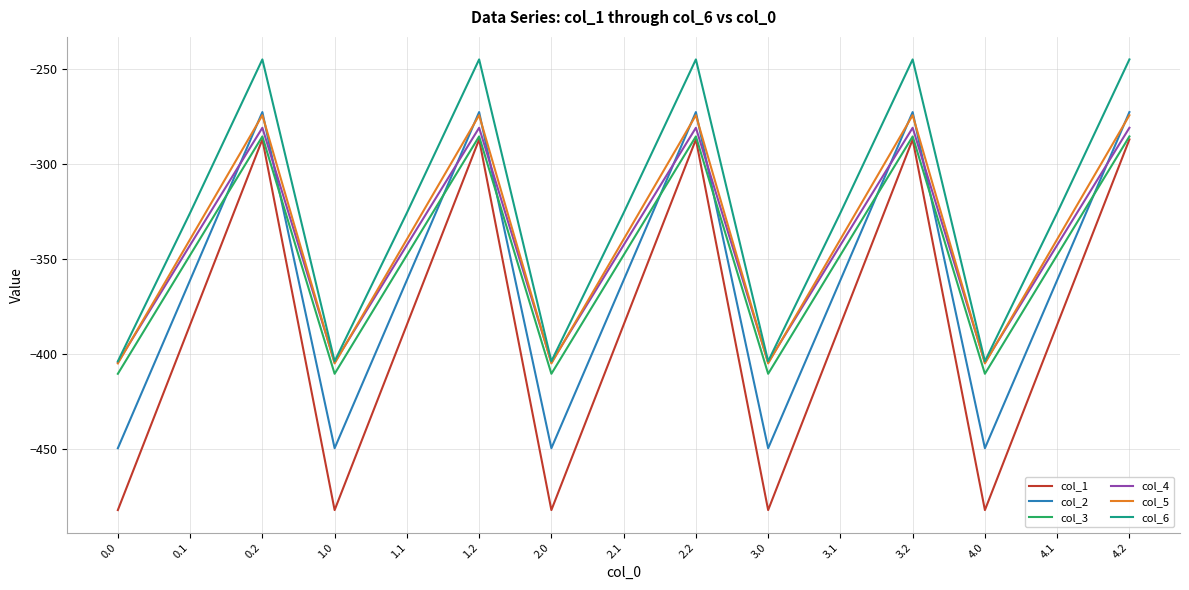

What is the difference between the maximum and second lowest values in the col_6 series?

158.7